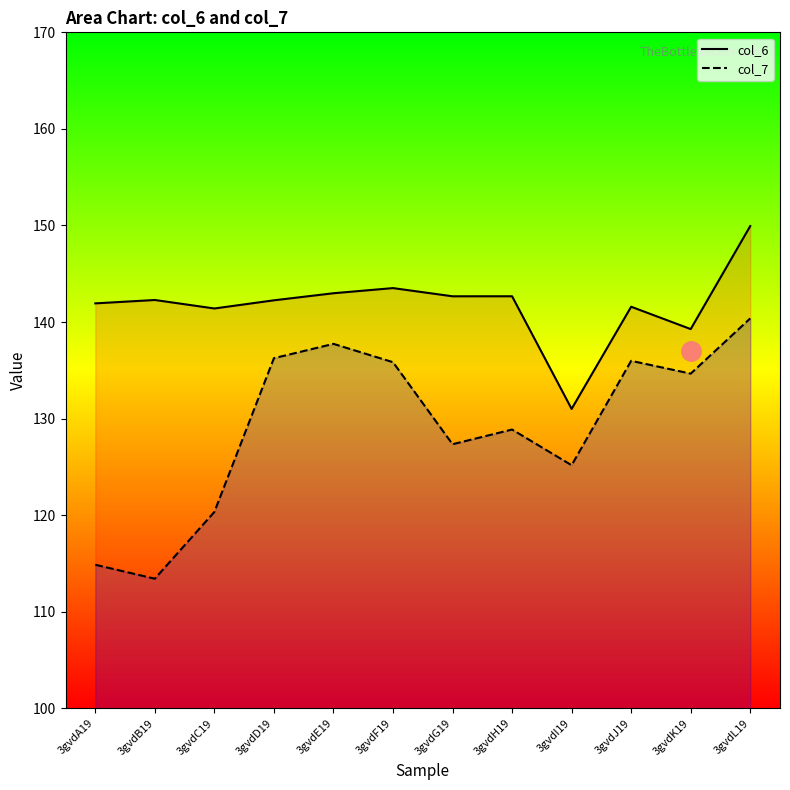

What is the sum of the col_7 values at 3gvdC19 and 3gvdG19?

247.7